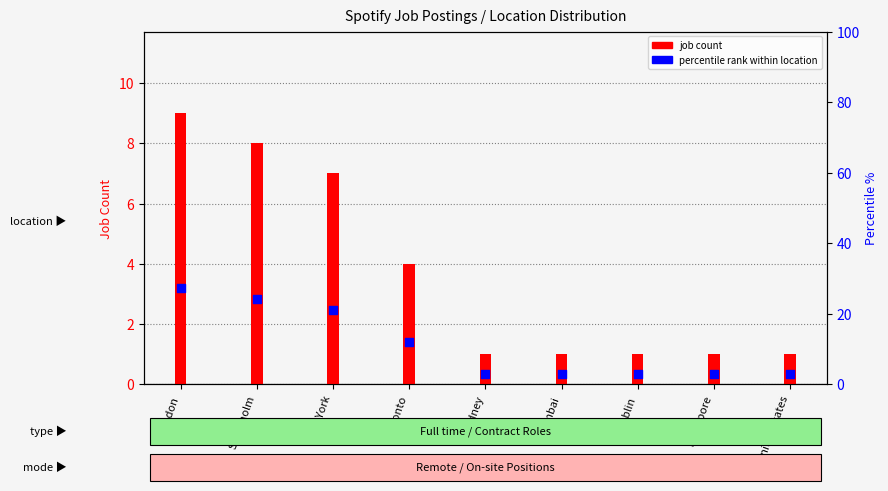

What is the ratio of the value at United States to the value at Mumbai?

1.0